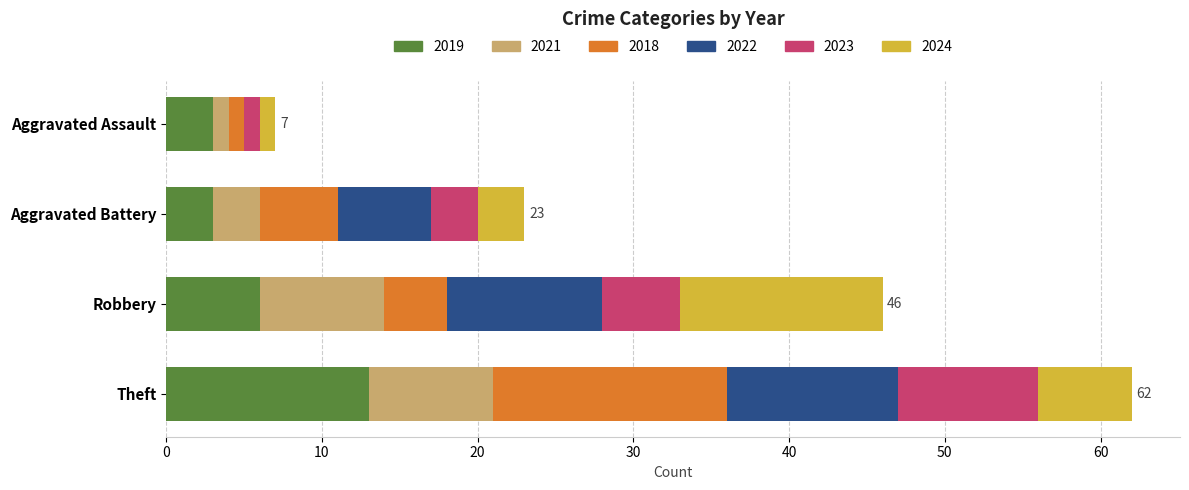

What is the maximum value for 2019?

13